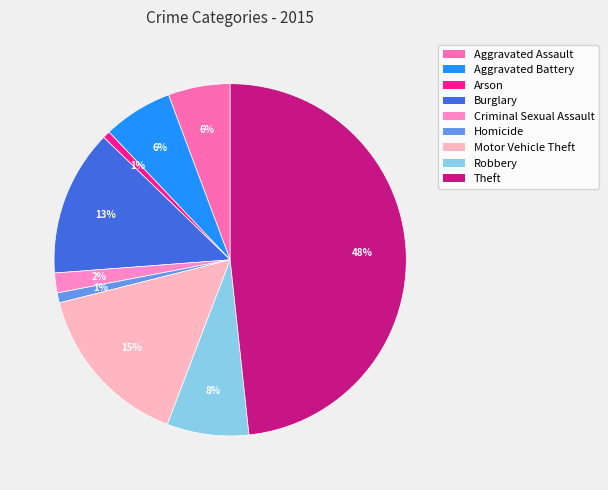

True or false: Burglary accounts for 2% of the total.

False